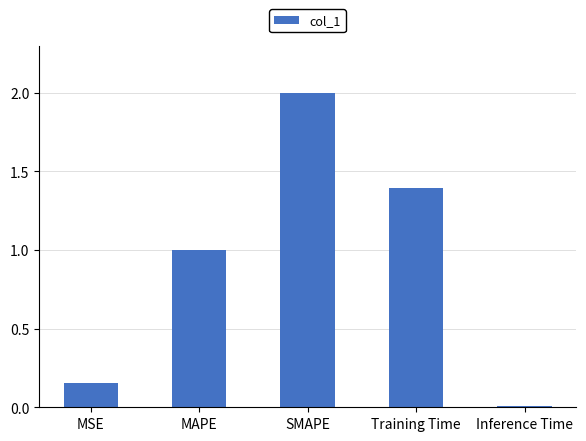

What is the maximum value shown in the chart?

2.0